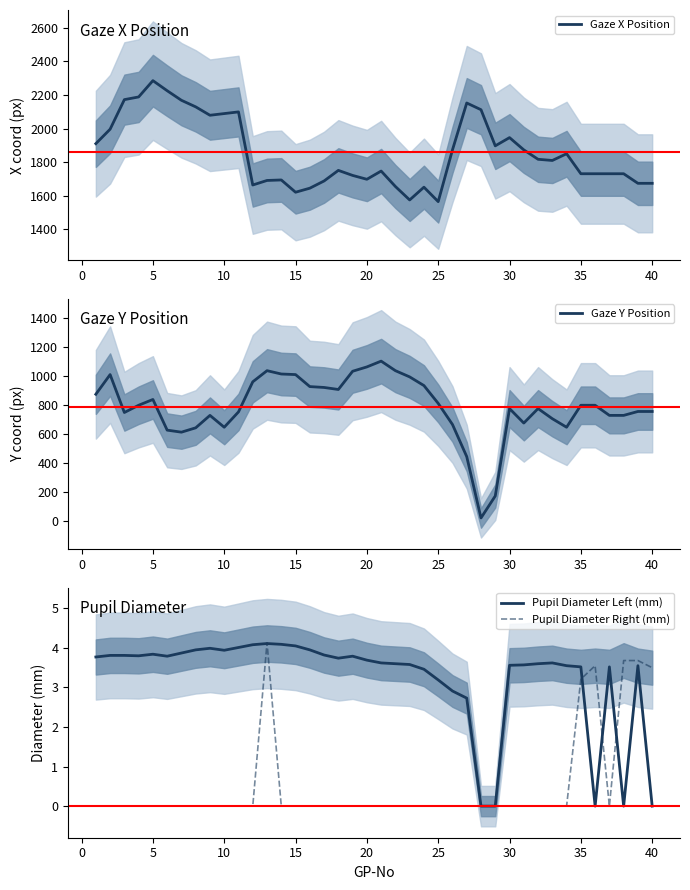

What is the value of the Gaze X Position point at the 30th from the left?

1946.0